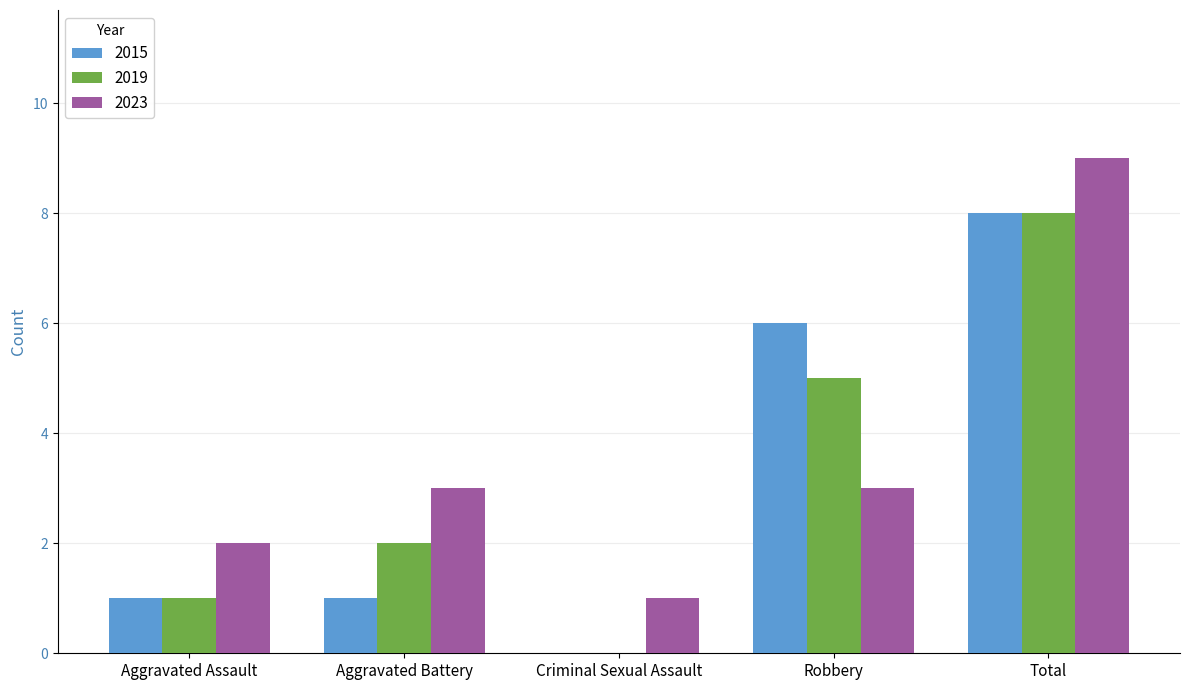

At which category is the sum across all series the highest?

Total